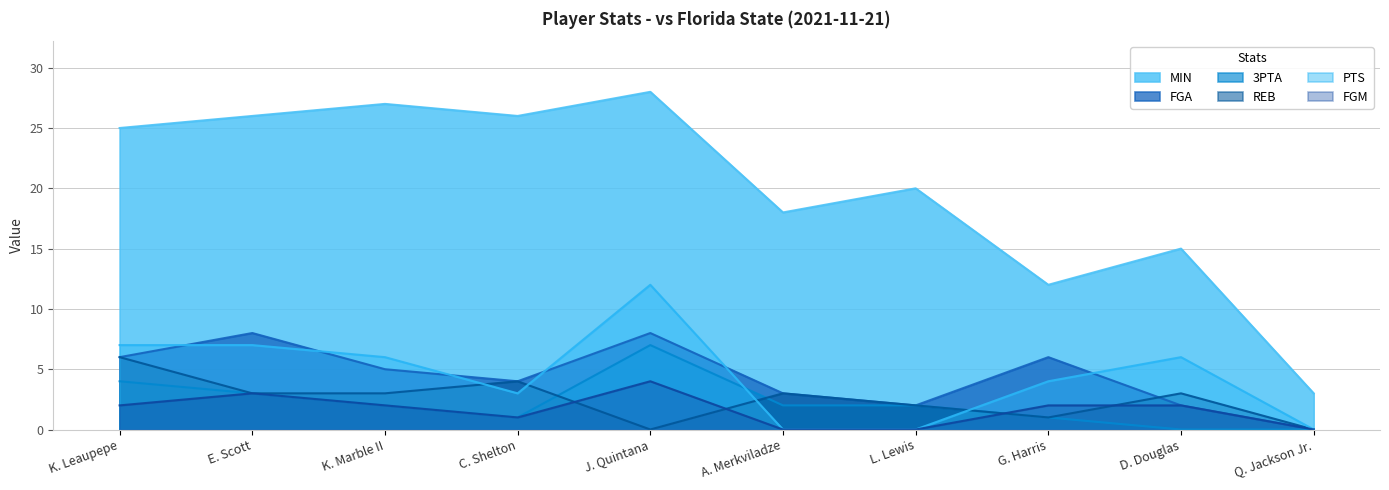

Which series has the largest total across all categories?

MIN